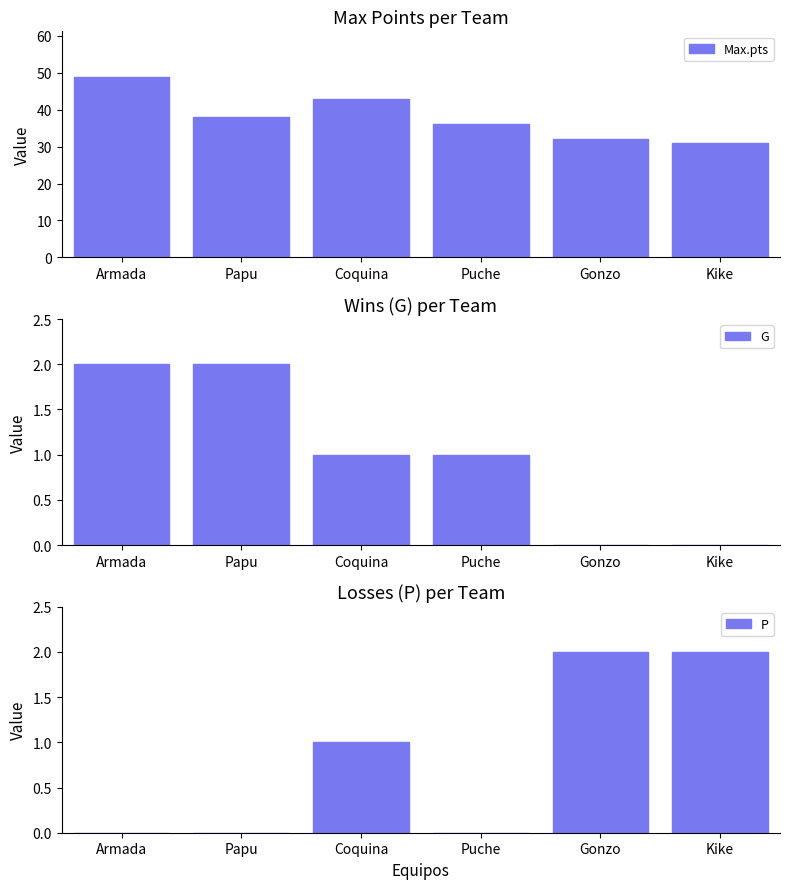

What is the spread (max minus min) of values at Papu?

38